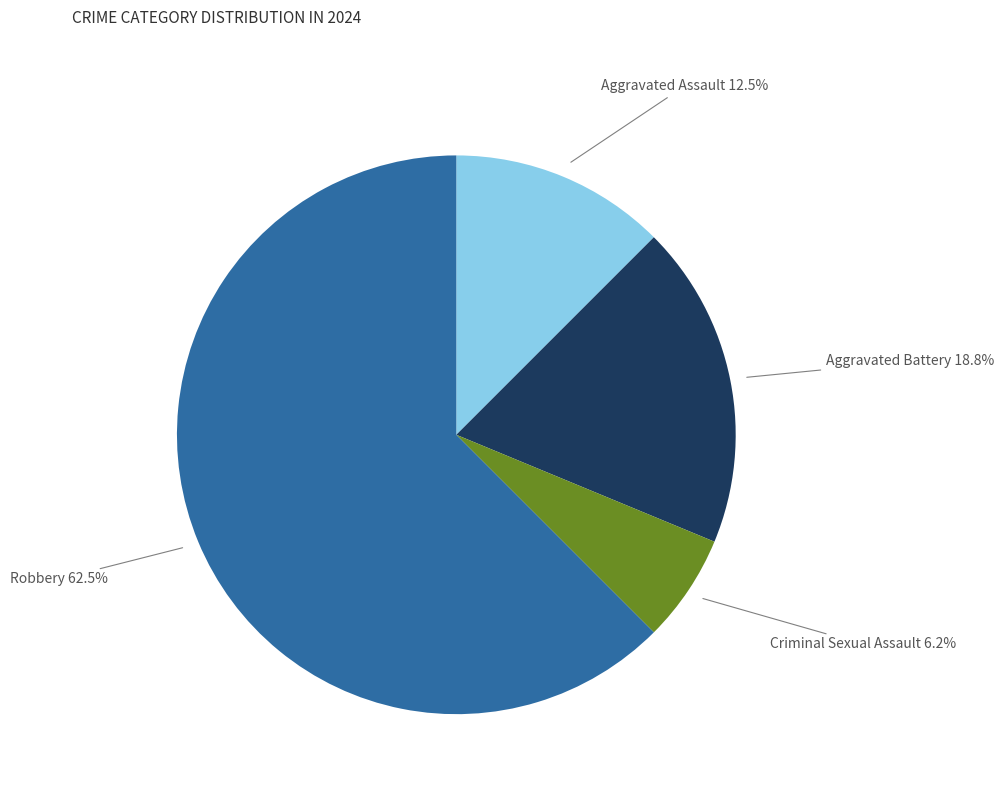

What percentage is the Criminal Sexual Assault slice, to the nearest percent?

6%